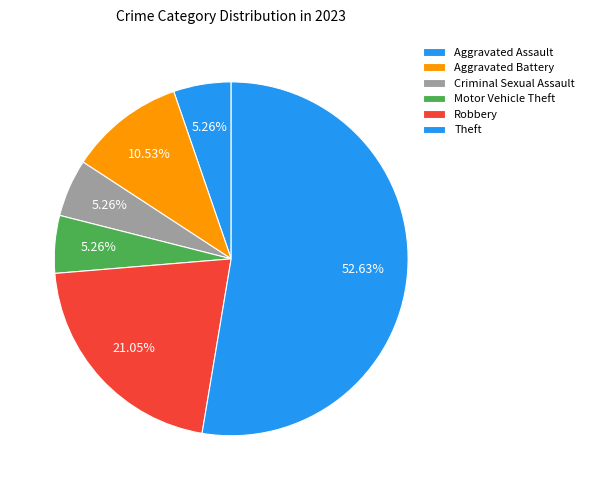

How many slices are in this pie chart?

6